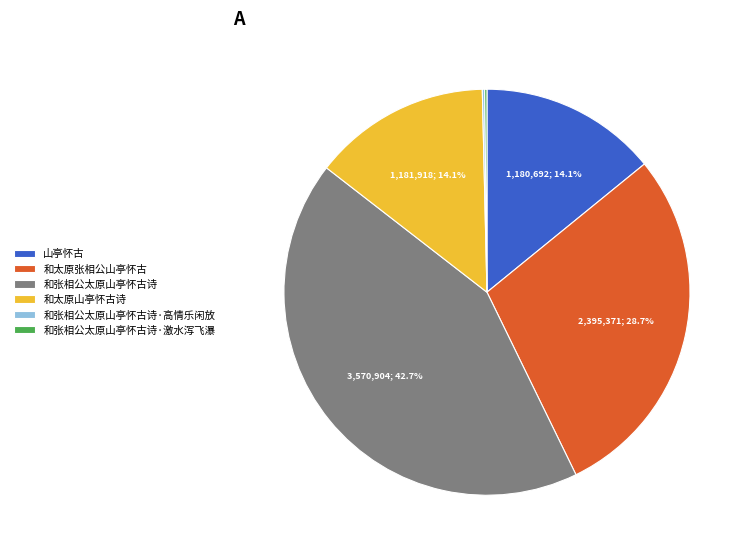

Which category has the biggest portion of the pie?

和张相公太原山亭怀古诗